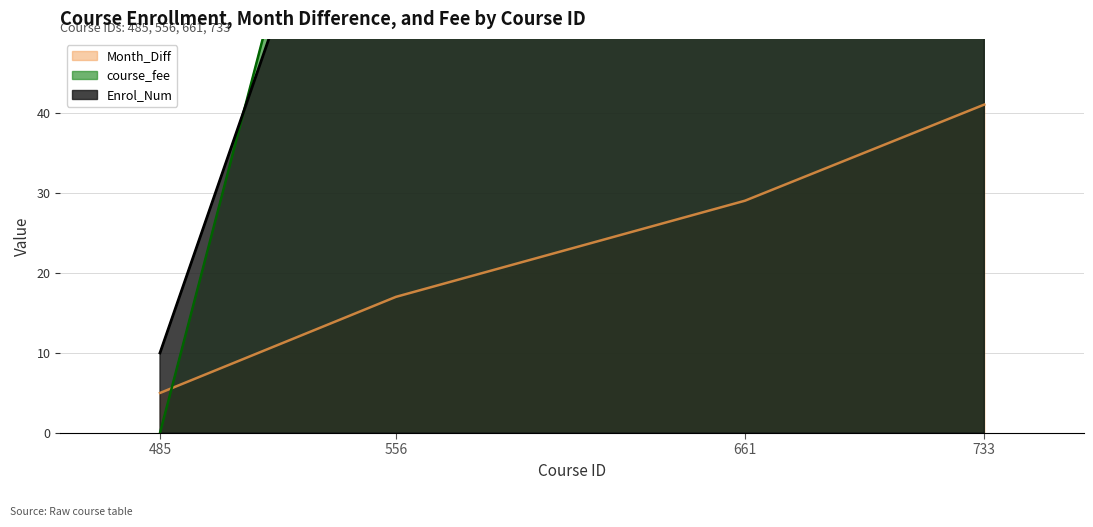

What is the approximate value of Enrol_Num at 661?

92